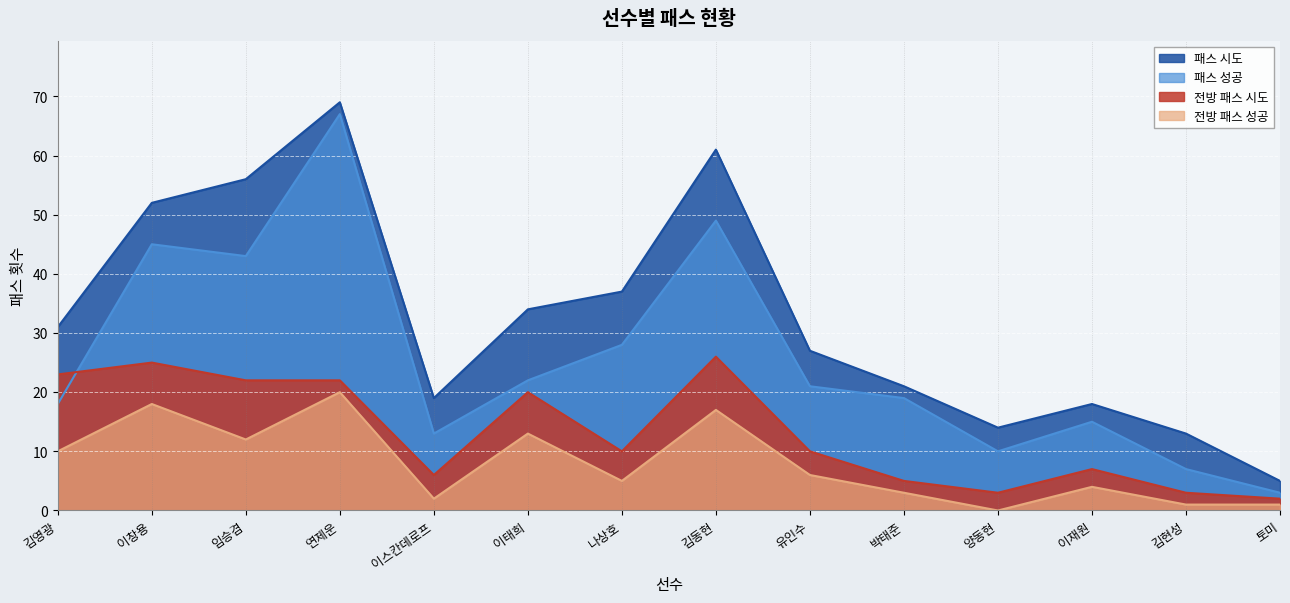

How many data points in 전방 패스 시도 are less than 10?

6